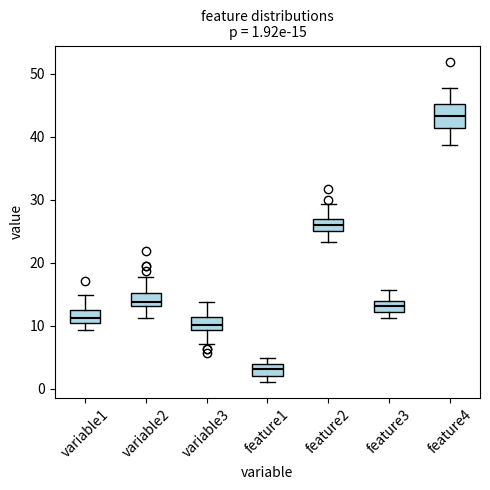

Which box has the highest median line?

feature4